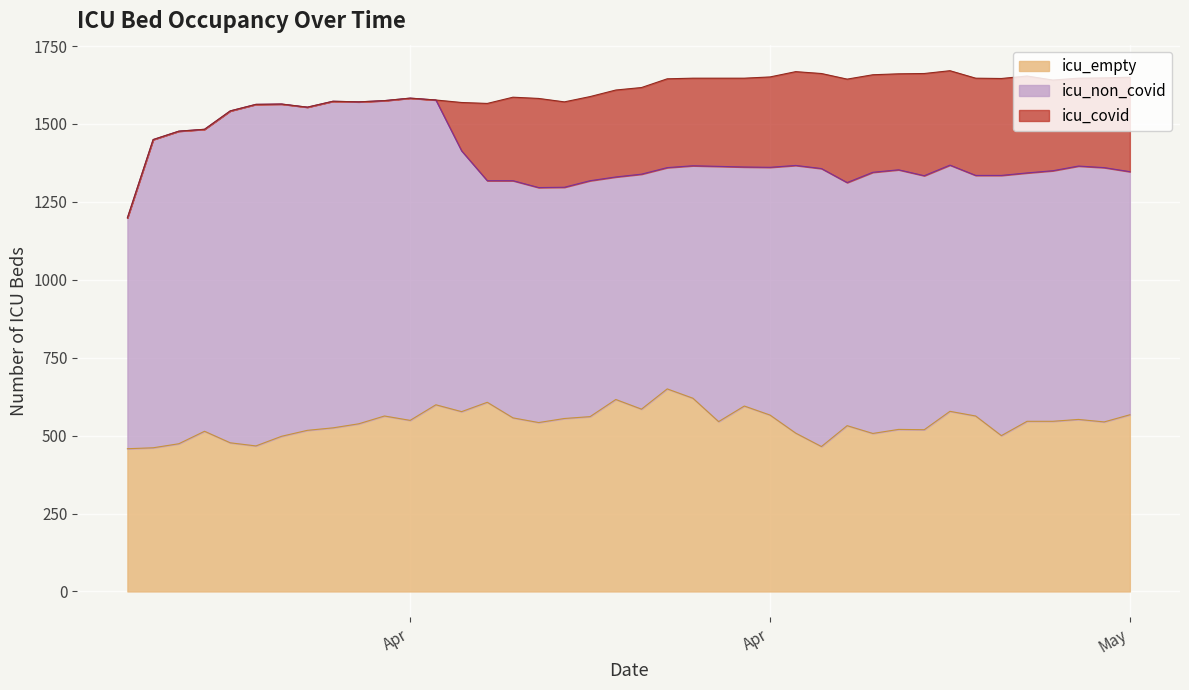

Rank the series by their average value, from lowest to highest.

icu_covid, icu_empty, icu_non_covid